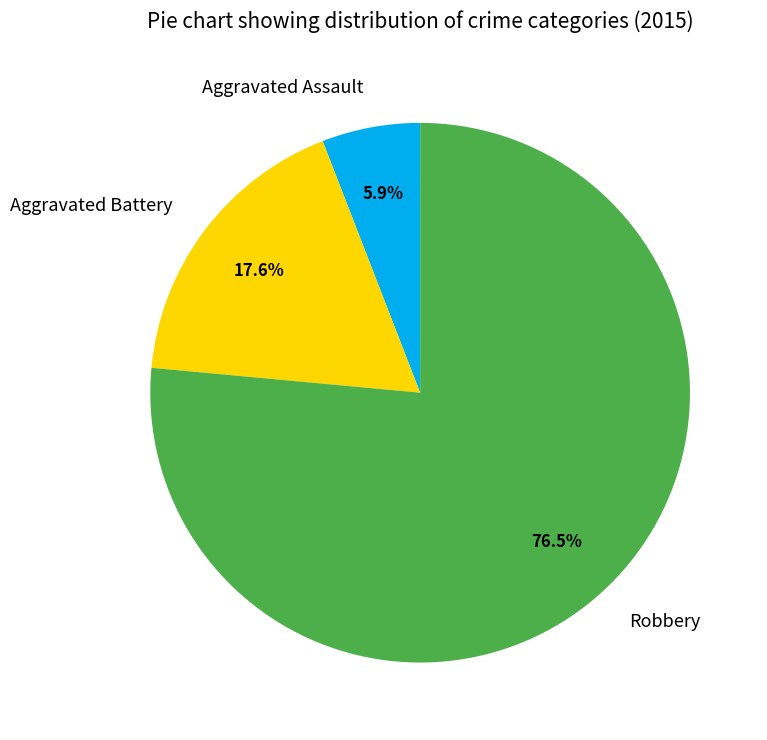

Do Robbery and Aggravated Battery together represent more than half of the pie?

Yes